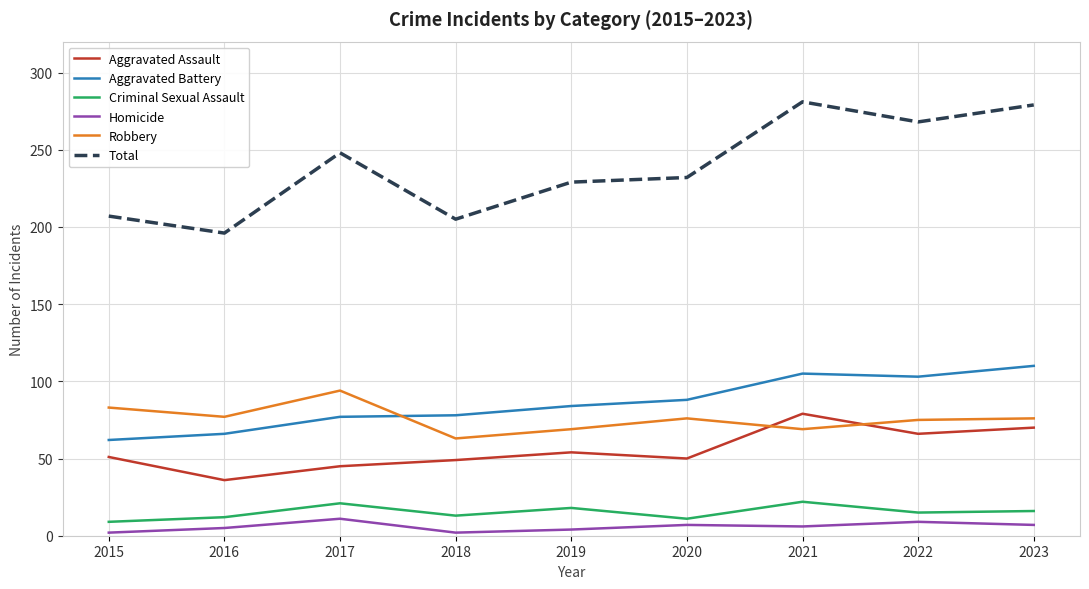

Is the value of Criminal Sexual Assault at 2017 greater than the value of Aggravated Assault at 2015?

No